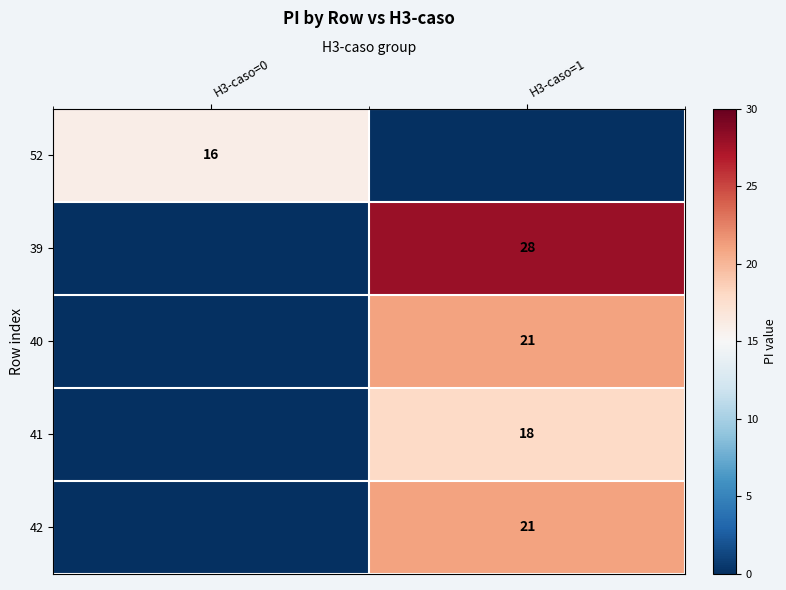

The 42 series shows 8 at H3-caso=1. True or false?

False